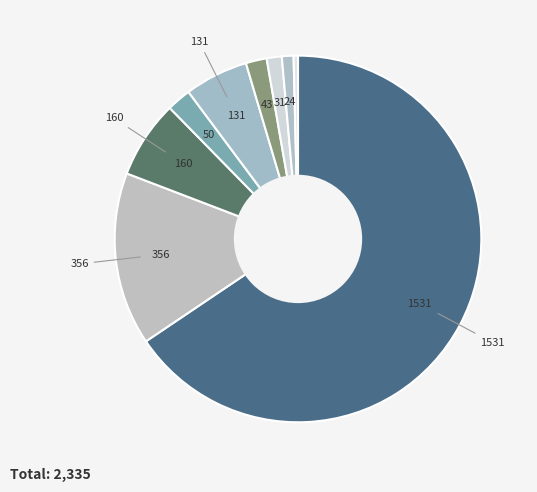

How many slices are in this pie chart?

9